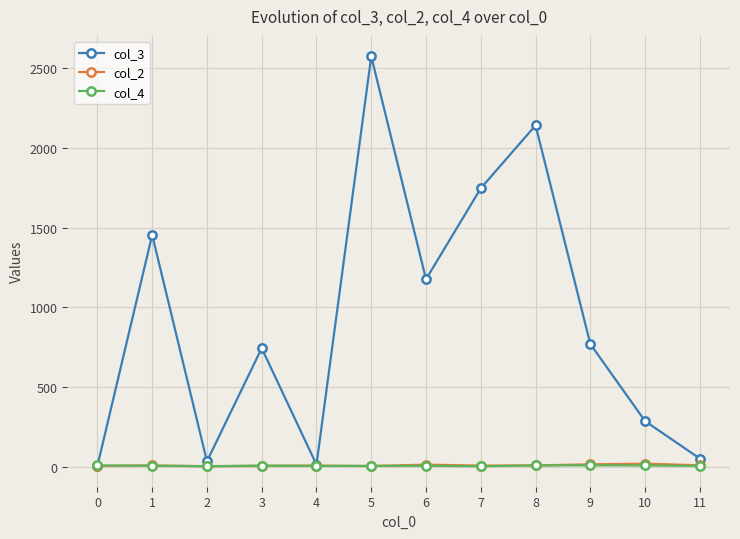

Which series changed the most between 4 and 6?

col_3